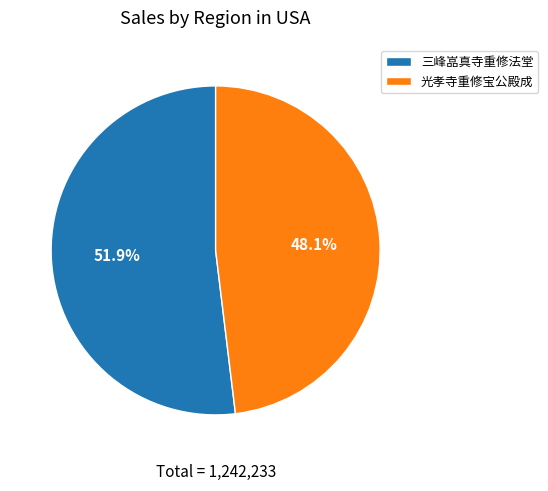

To the nearest percent, what is the combined percentage of 三峰嵓真寺重修法堂 and 光孝寺重修宝公殿成?

100%